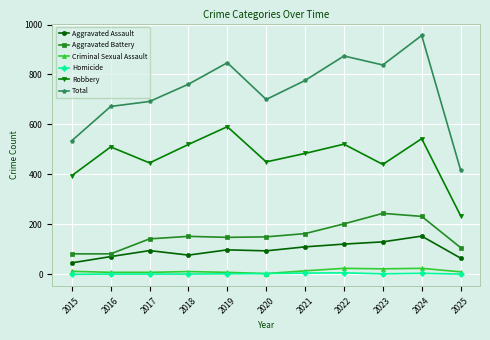

Is it true that Robbery equals 510 at 2016?

True